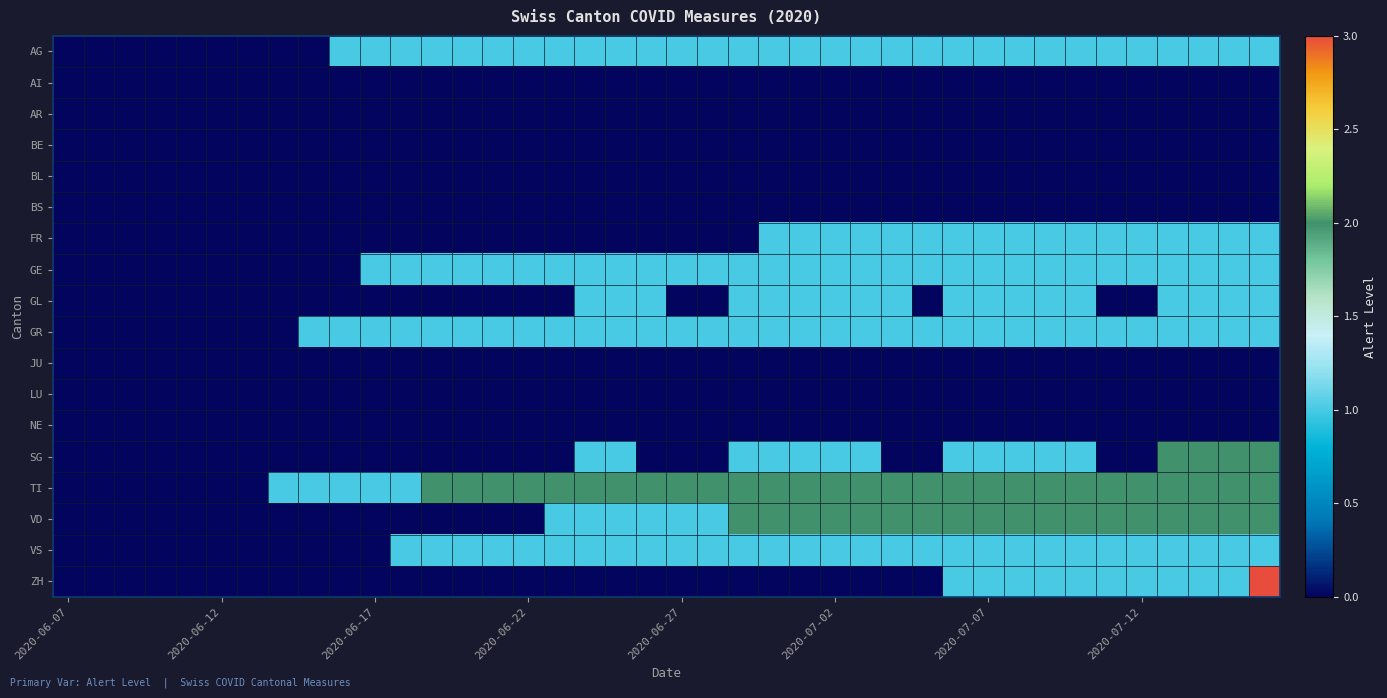

Which series has the largest range (max minus min)?

ZH